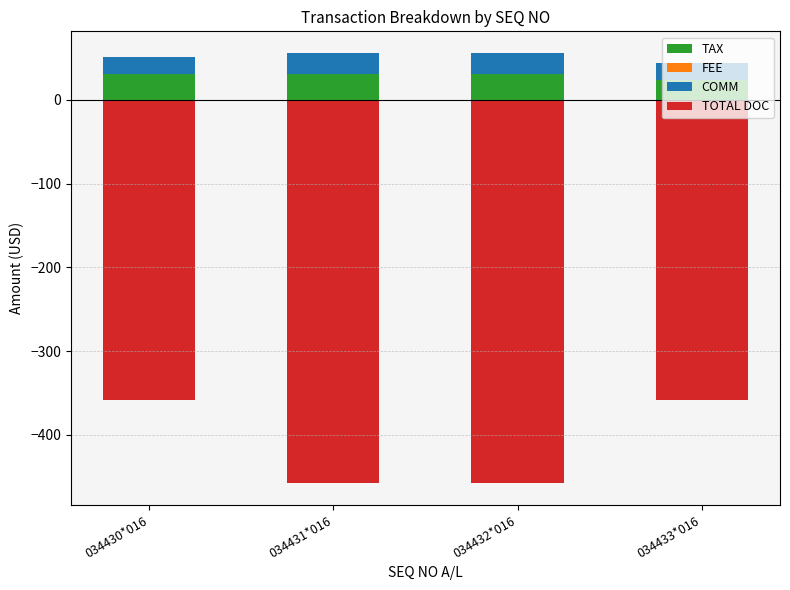

At which label is TOTAL DOC closest to -408?

034430*016